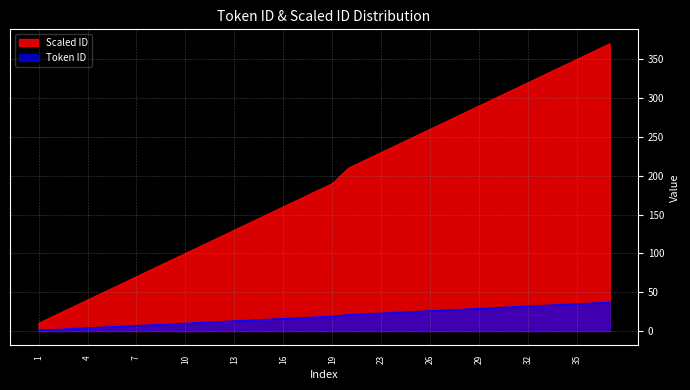

Which series has the largest range (max minus min)?

Scaled ID